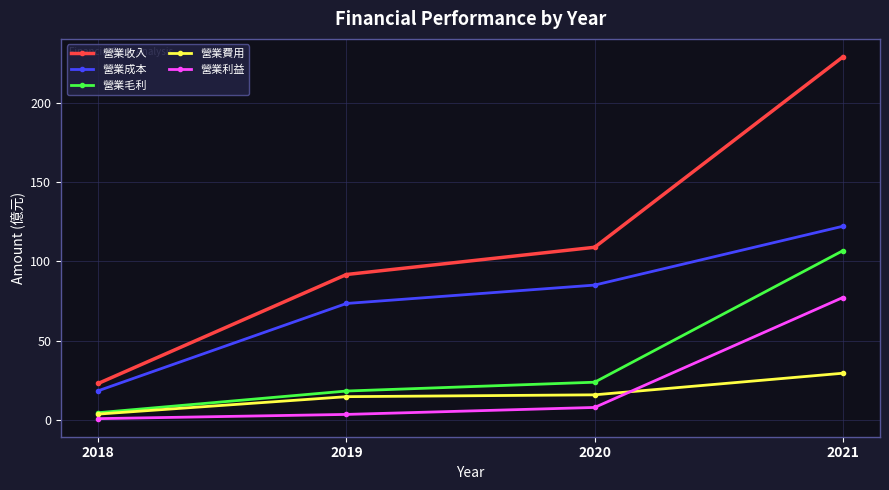

At which label does 營業利益 reach its minimum?

2018